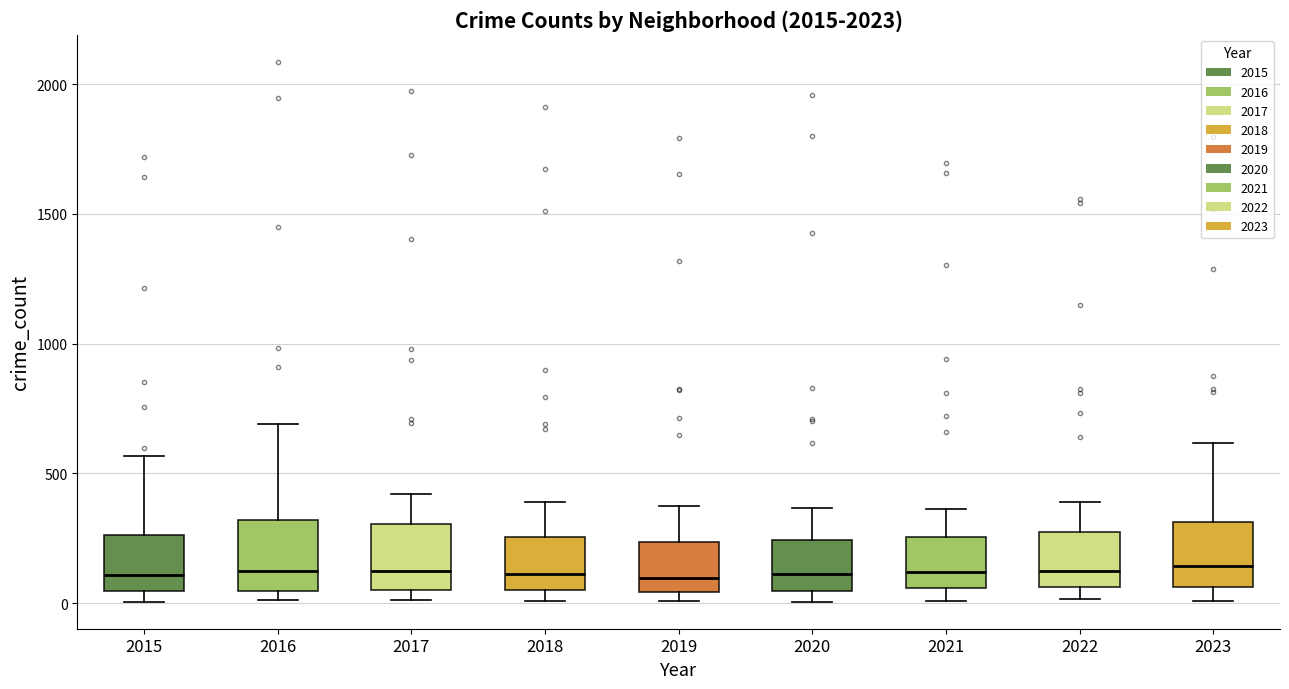

Where does the lower whisker of the box at x = 2023 end on the y-axis? The values are not printed on the chart, so give them approximately, as read against the axis.

0